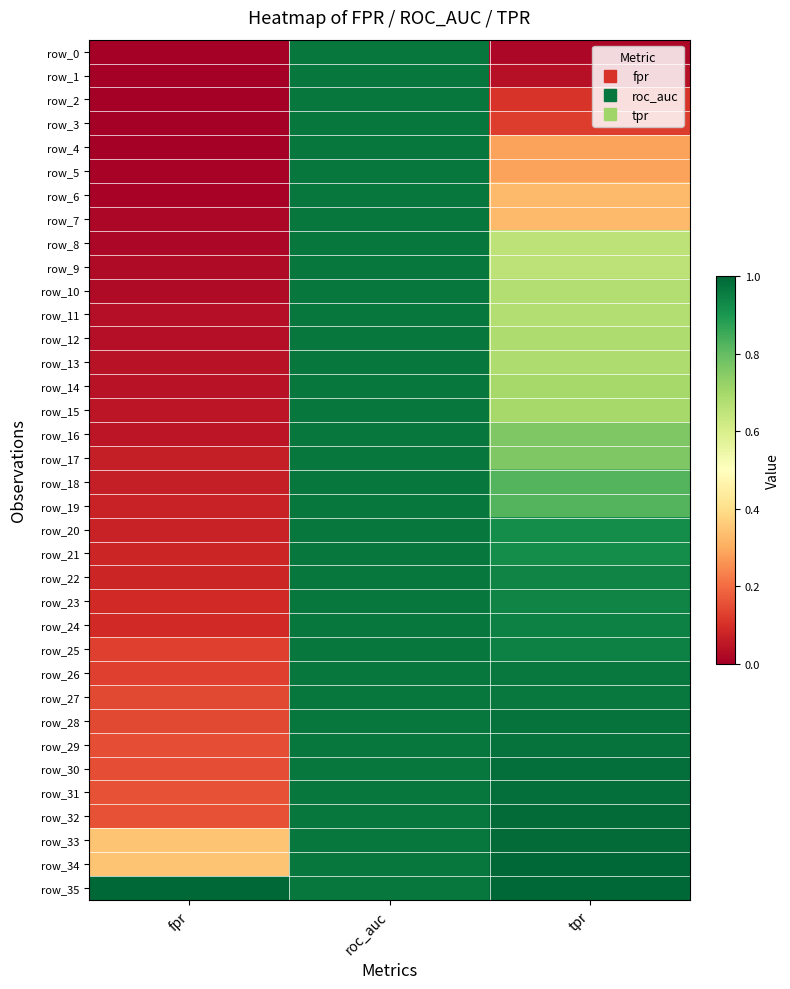

Between fpr and roc_auc, which is larger?

roc_auc